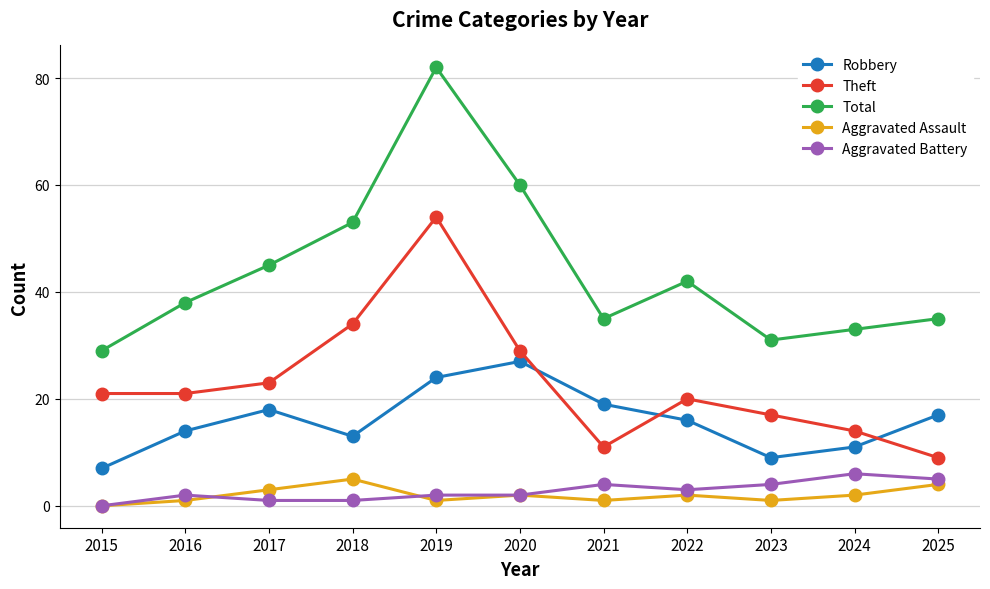

Where is Theft nearest to the value 31?

2020